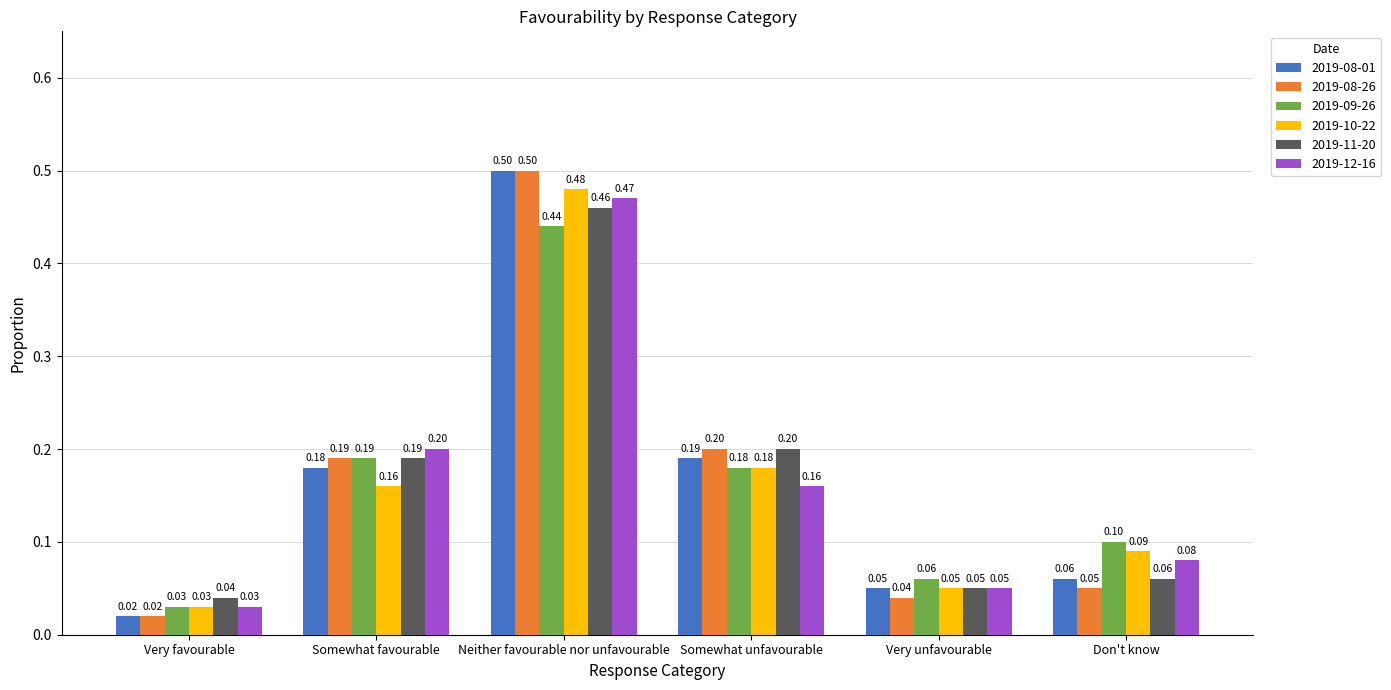

List the labels in order of 2019-10-22 value, largest first.

Neither favourable nor unfavourable, Somewhat unfavourable, Somewhat favourable, Don't know, Very unfavourable, Very favourable